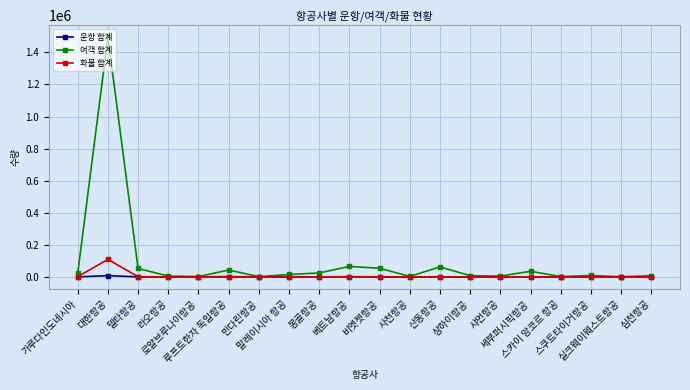

What is the difference between the maximum and second lowest values in the 화물 합계 series?

109143